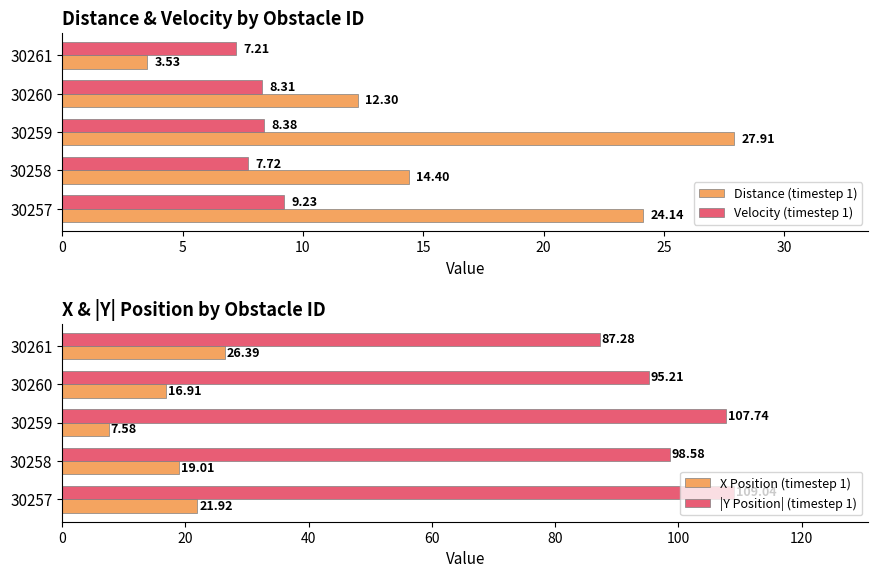

Which series has the largest range (max minus min)?

Distance (timestep 1)